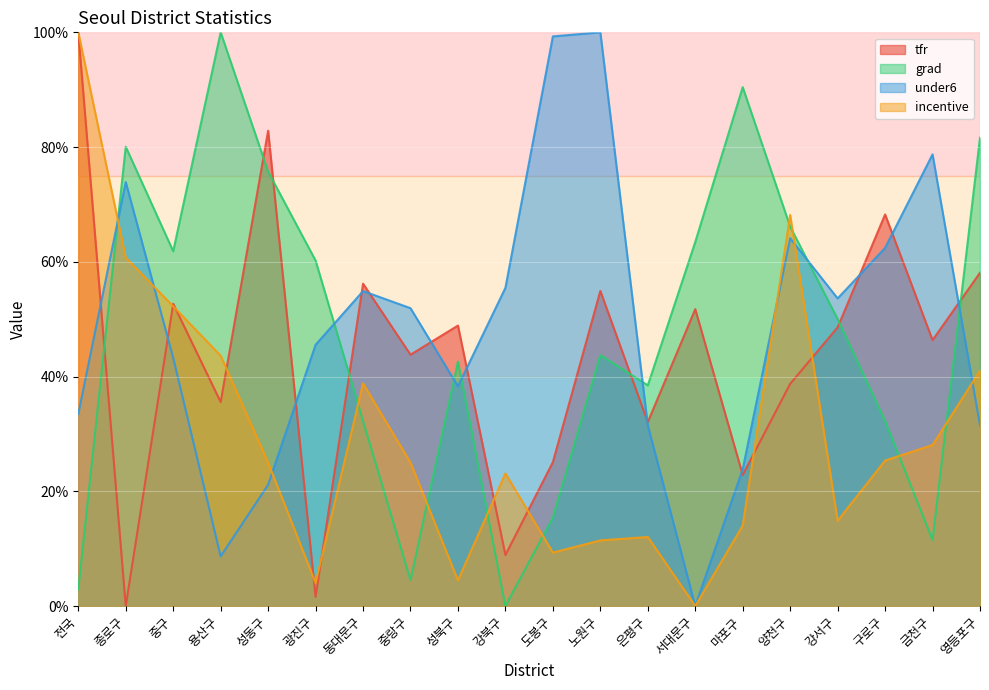

Reading right to left, extract all data points from this chart.

tfr: 58.1	46.3	68.3	48.6	38.7	22.9	51.7	32.1	54.9	25.1	8.9	48.9	43.8	56.2	1.6	82.9	35.6	52.7	0.0	100.0
grad: 81.6	11.5	32.3	50.0	66.1	90.4	63.5	38.5	43.7	15.4	0.0	42.6	4.5	32.3	60.2	75.7	100.0	61.8	80.1	2.9
under6: 31.5	78.7	62.4	53.6	64.1	23.8	0.0	31.5	100.0	99.3	55.5	38.3	51.9	54.9	45.5	21.1	8.7	43.3	73.9	33.5
incentive: 41.0	28.1	25.4	14.9	68.2	14.0	0.0	12.0	11.4	9.3	23.1	4.5	25.0	38.8	4.0	25.0	43.6	52.2	60.7	100.0